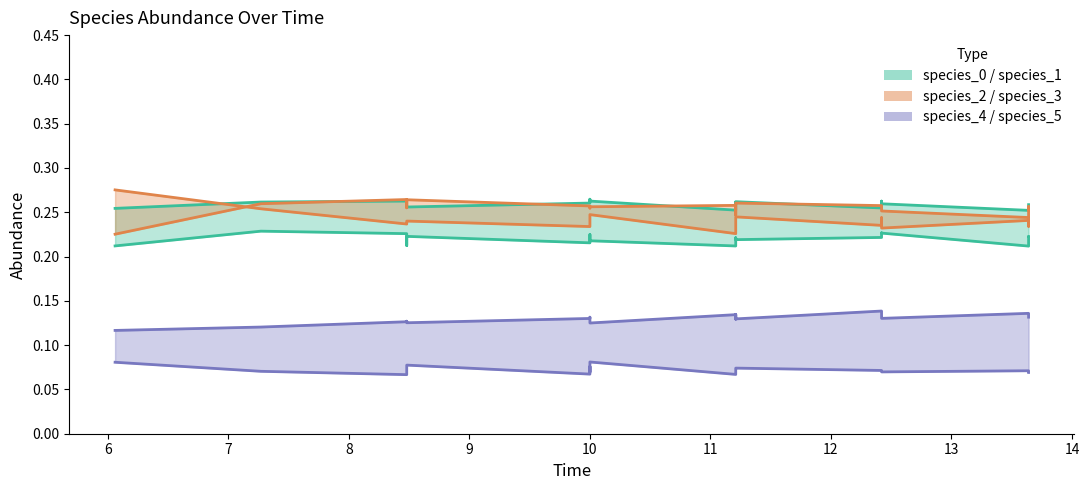

How many categories are shown in the chart?

19